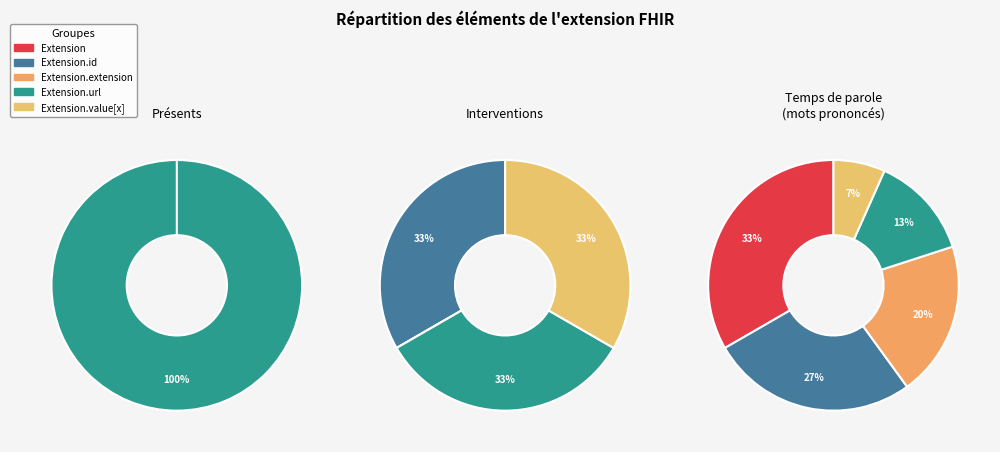

What portion of the pie excludes Extension.value[x]?

100.0%